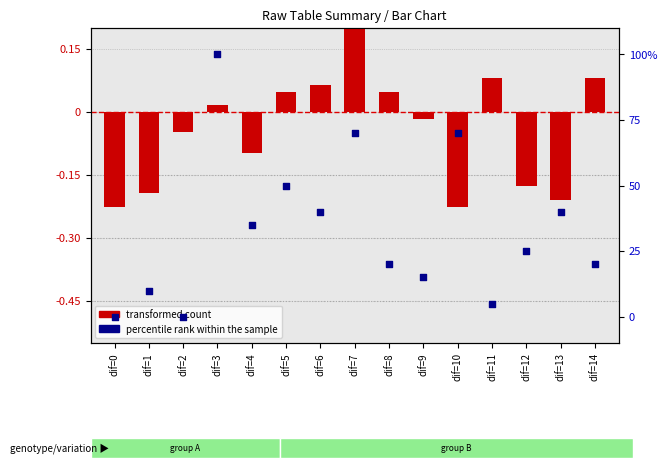

What are all the series names shown in the legend?

transformed count, percentile rank within the sample